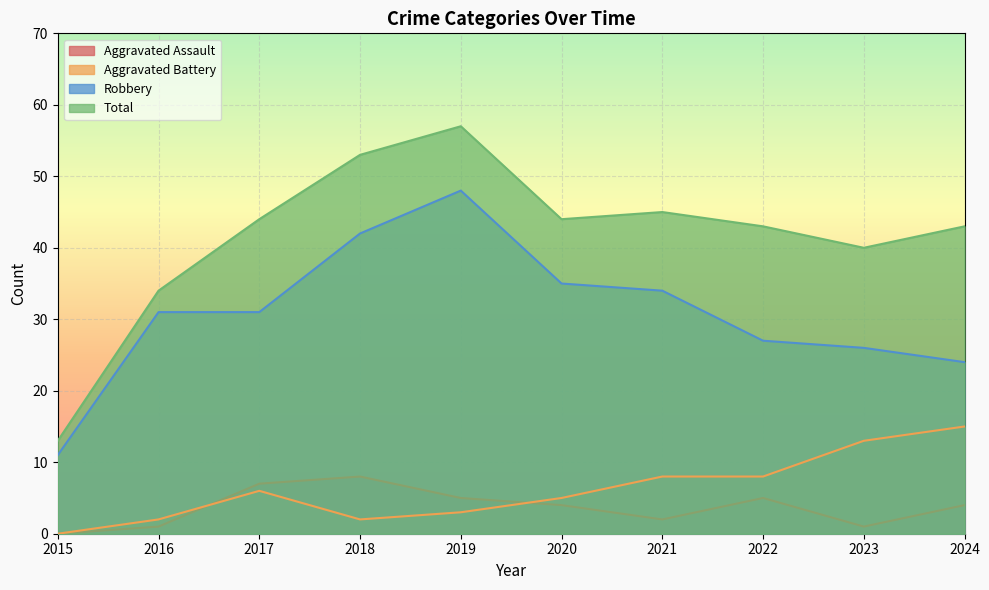

How many values in the Aggravated Assault series are below 4?

4